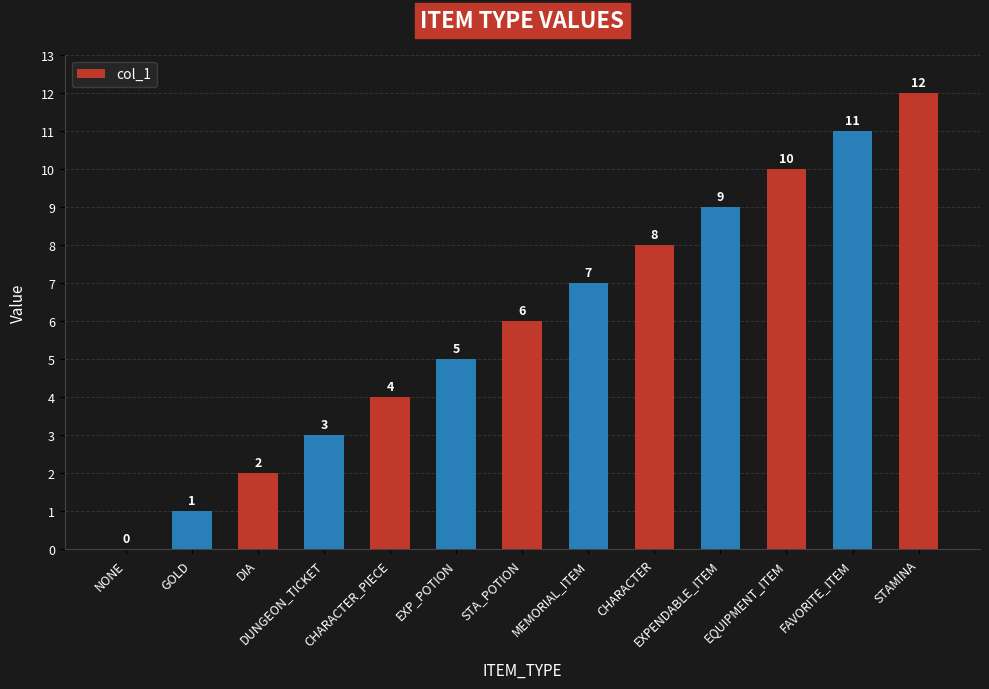

True or false: the data shows 6 at STAMINA.

False